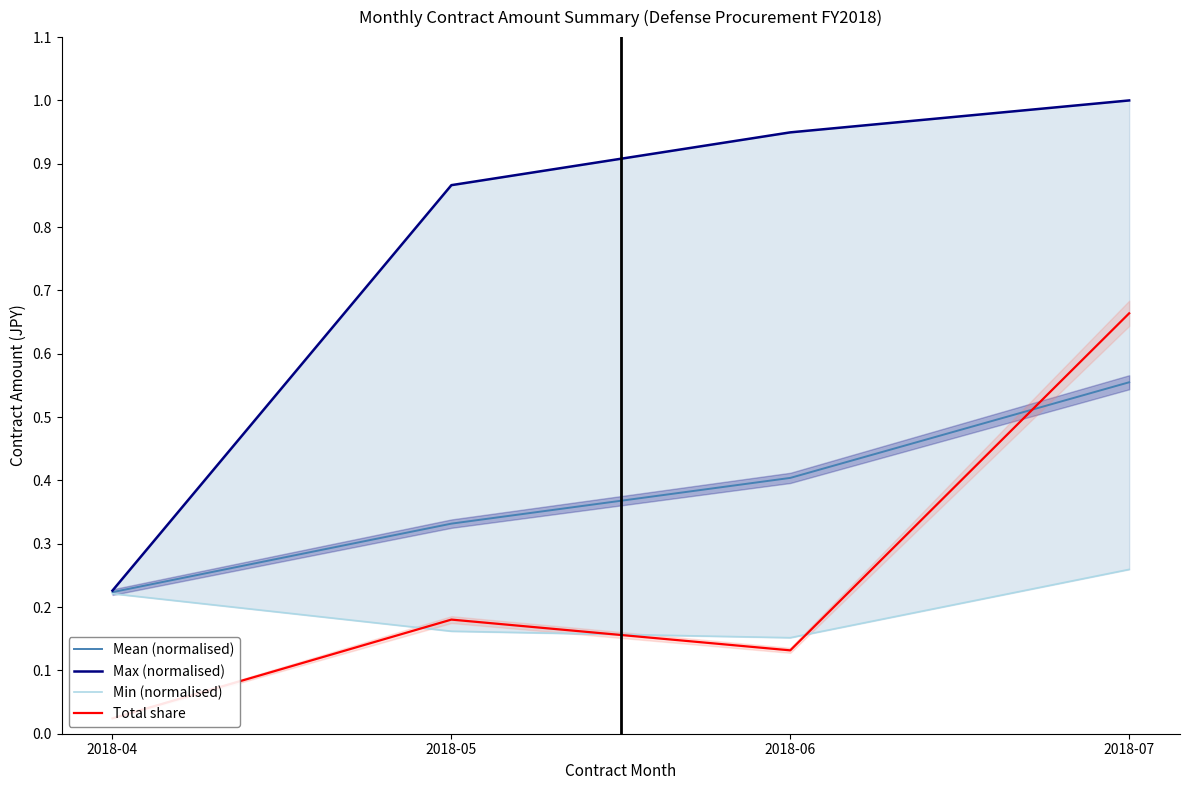

What value does the Min (normalised) series have at 2018-04?

0.2